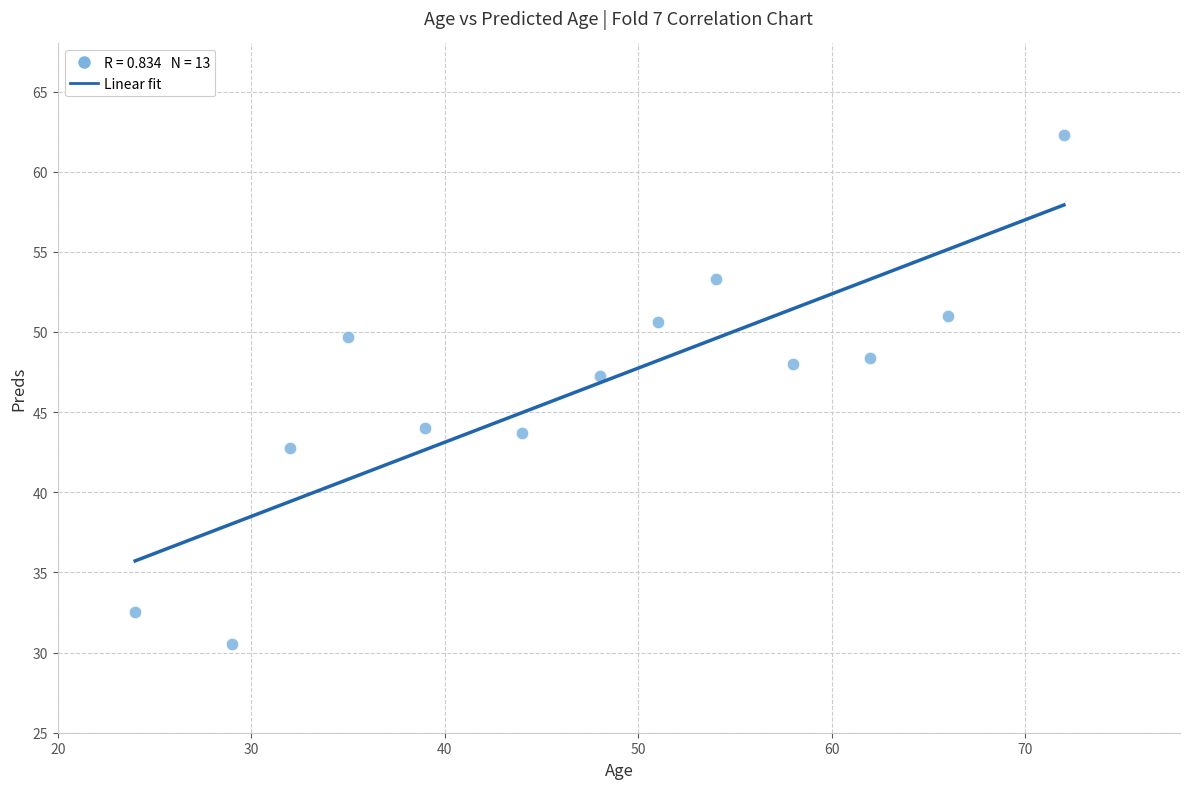

What Y value in the scatter plot is closest to 46?

47.2